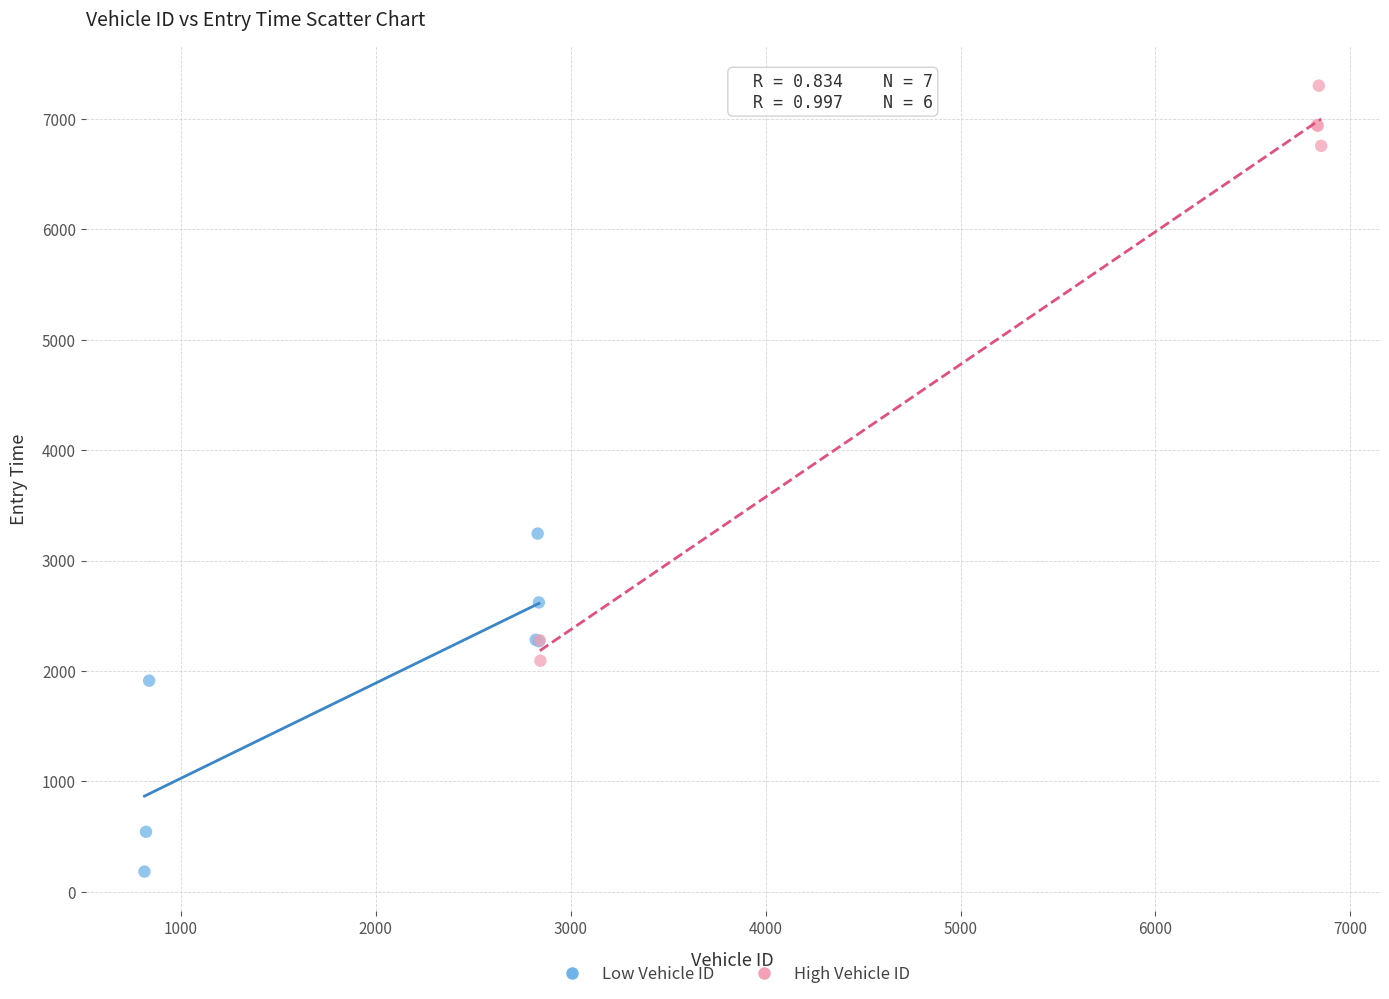

What are all the series names shown in the legend?

Low Vehicle ID, High Vehicle ID